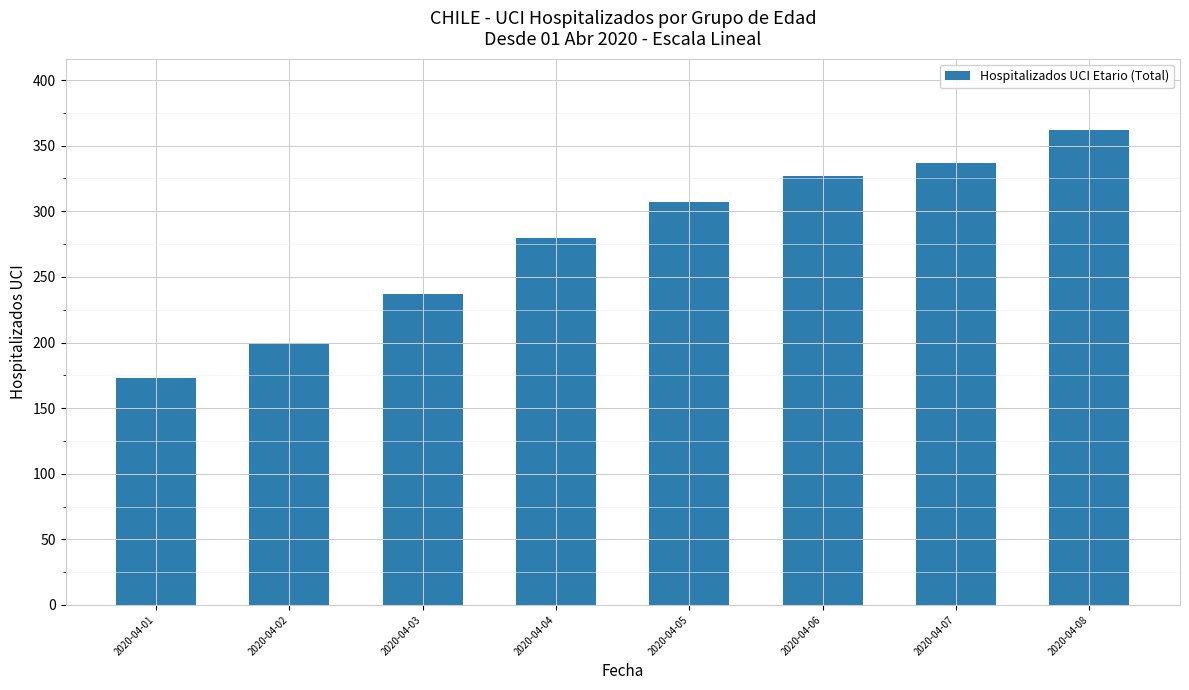

Which category has the highest value across all series?

2020-04-08